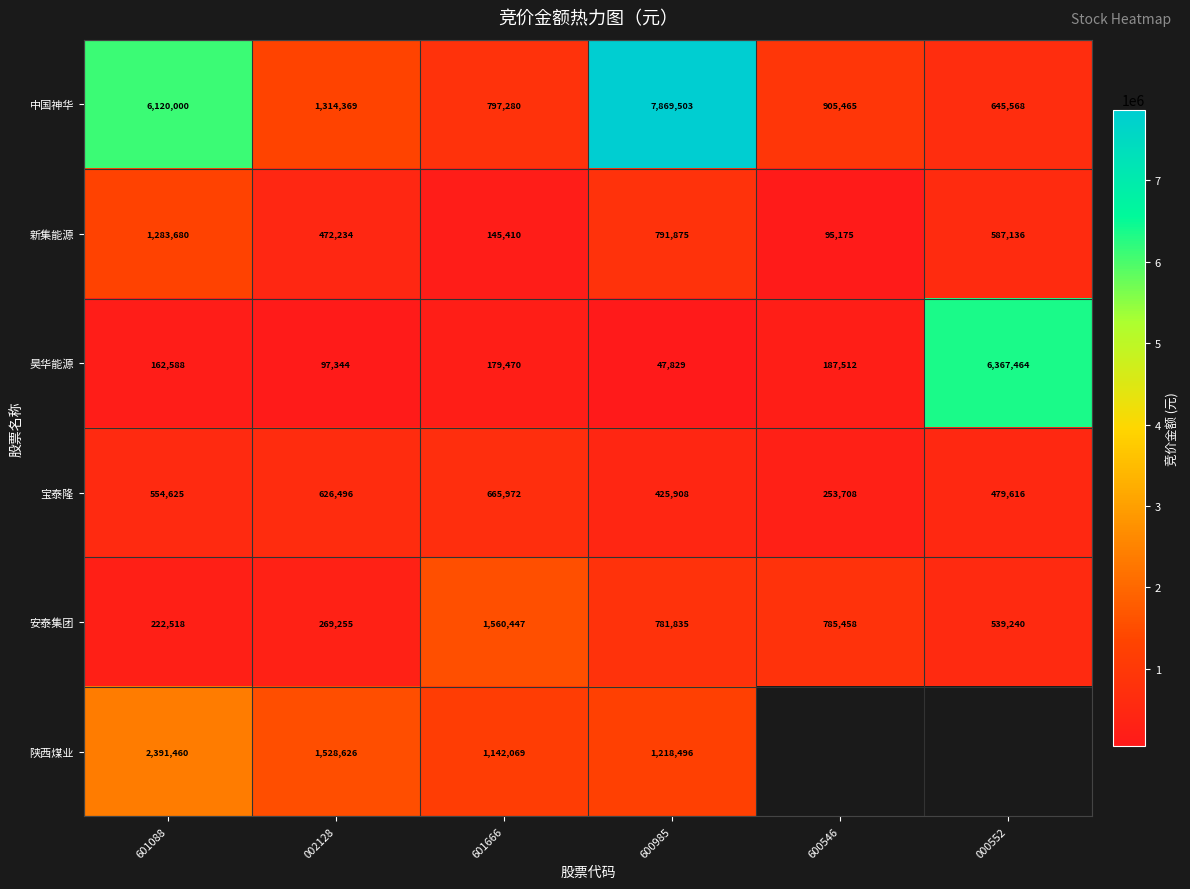

At which label does 中国神华 reach its peak?

600985